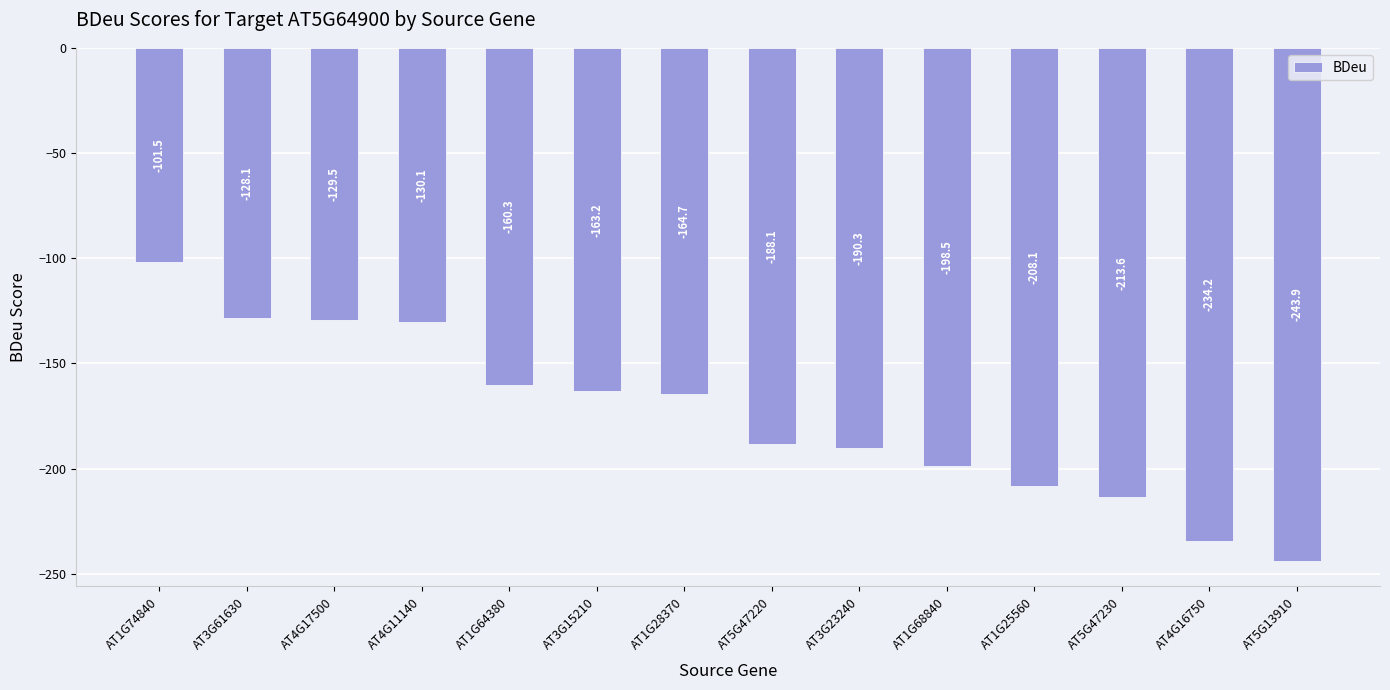

The value at AT3G61630 is -128.1. True or false?

True